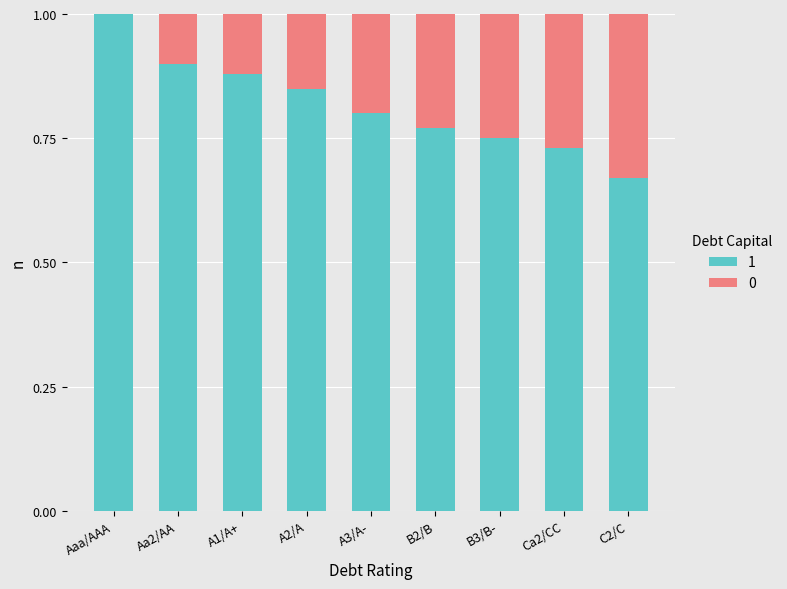

Does the chart contain stacked bars?

Yes